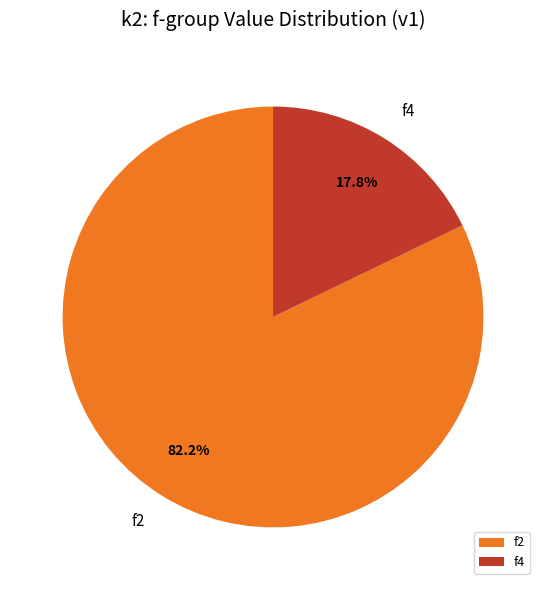

Which has a higher value, f4 or f2?

f2